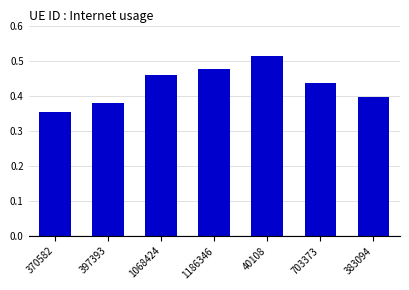

At which category does the chart reach its minimum across all series?

370582